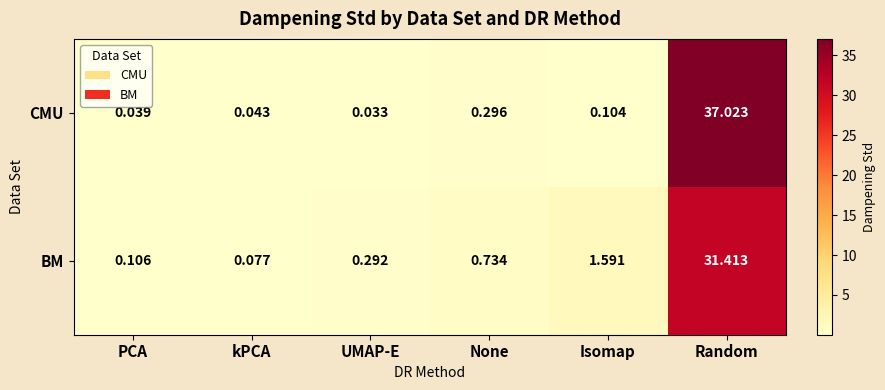

At which category is the sum across all series the highest?

Random